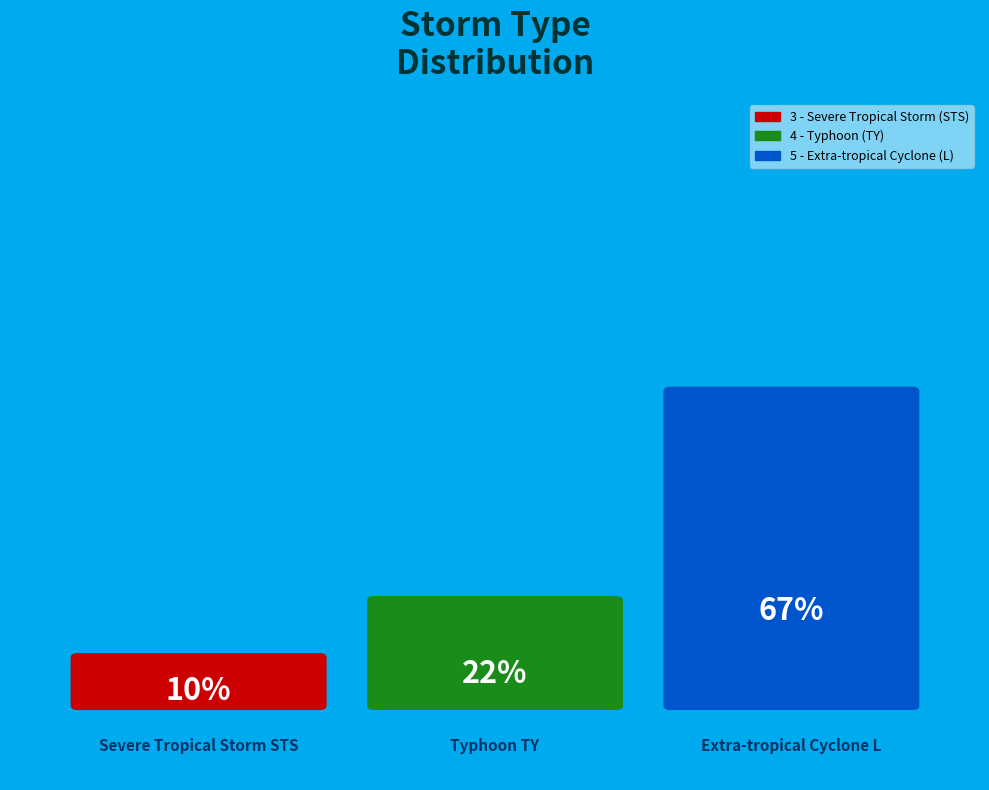

Approximately how many times larger is the value at 4 - Typhoon (TY) compared to 5 - Extra-tropical Cyclone (L)?

0.3